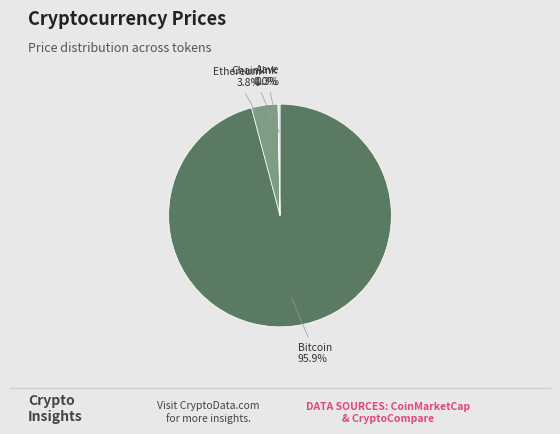

Does any single category account for the majority?

Yes